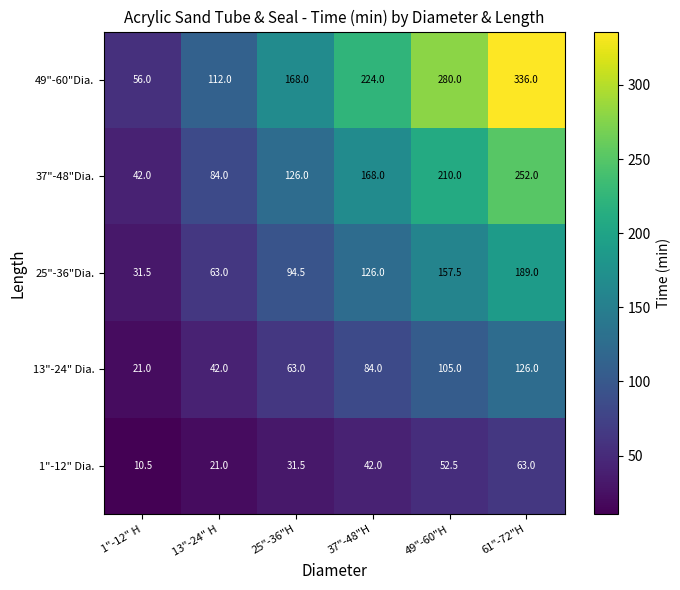

What is the difference between the 1"-12" Dia. values at 37"-48"H and 1"-12" H?

31.5